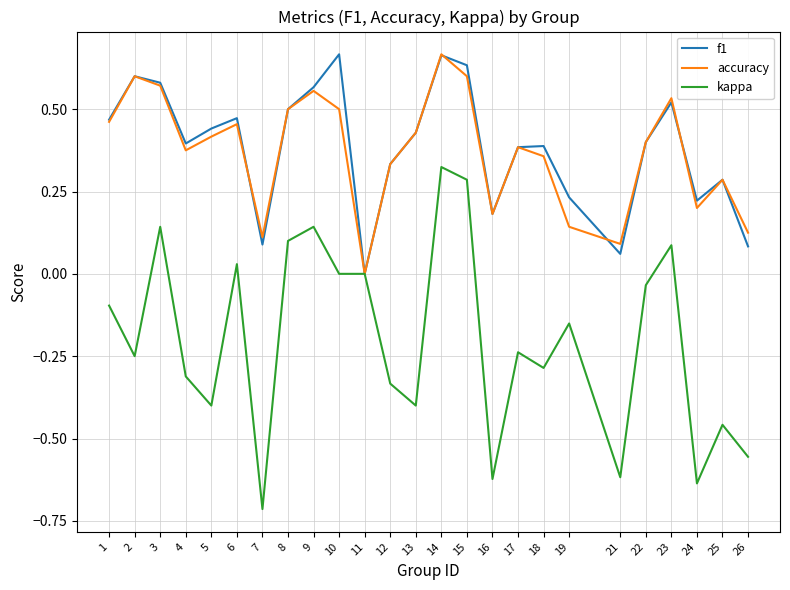

Rank the series at 19 from highest to lowest value.

f1, accuracy, kappa